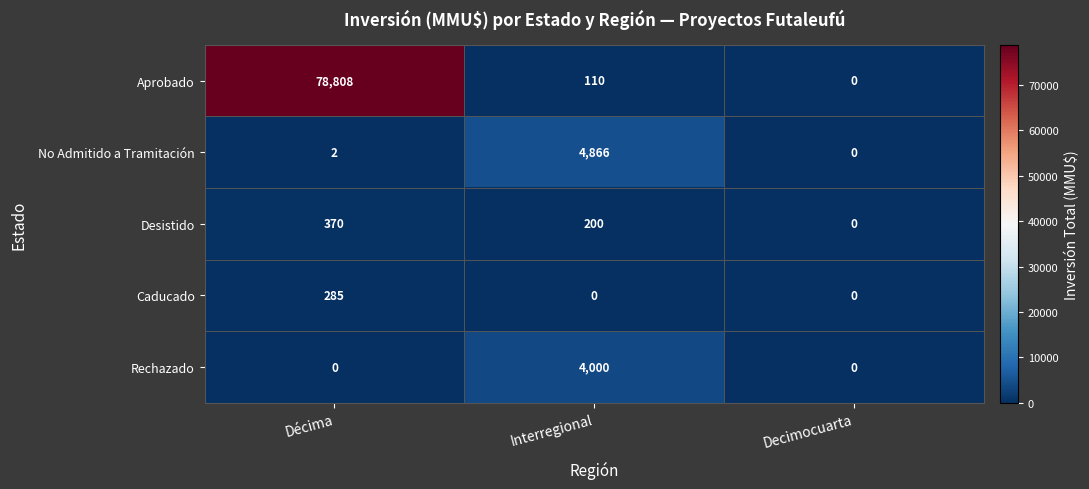

At which label is Aprobado closest to 39404?

Interregional